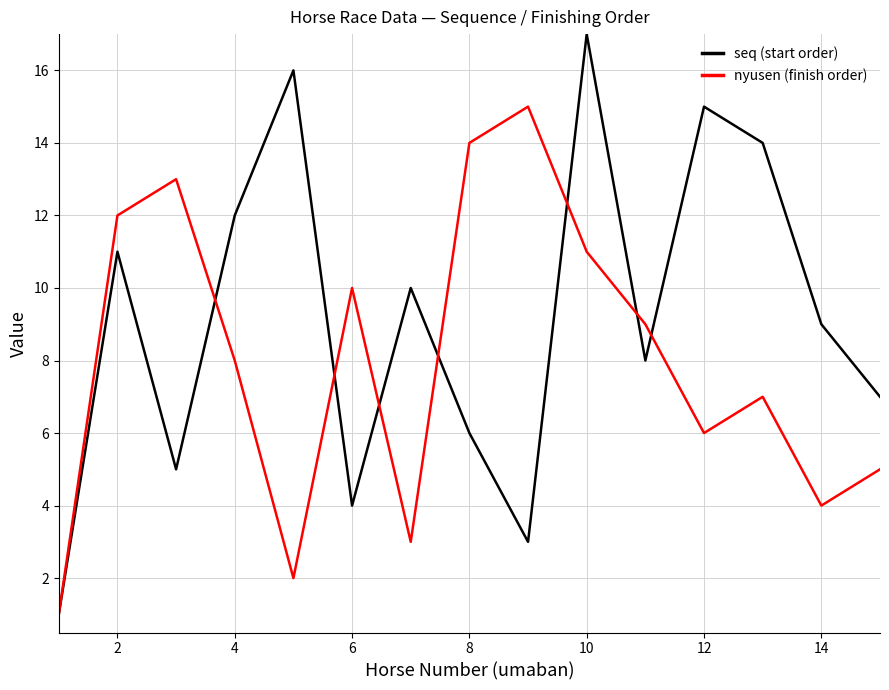

Reading right to left, extract all data points from this chart.

seq (start order): 7	9	14	15	8	17	3	6	10	4	16	12	5	11	1
nyusen (finish order): 5	4	7	6	9	11	15	14	3	10	2	8	13	12	1